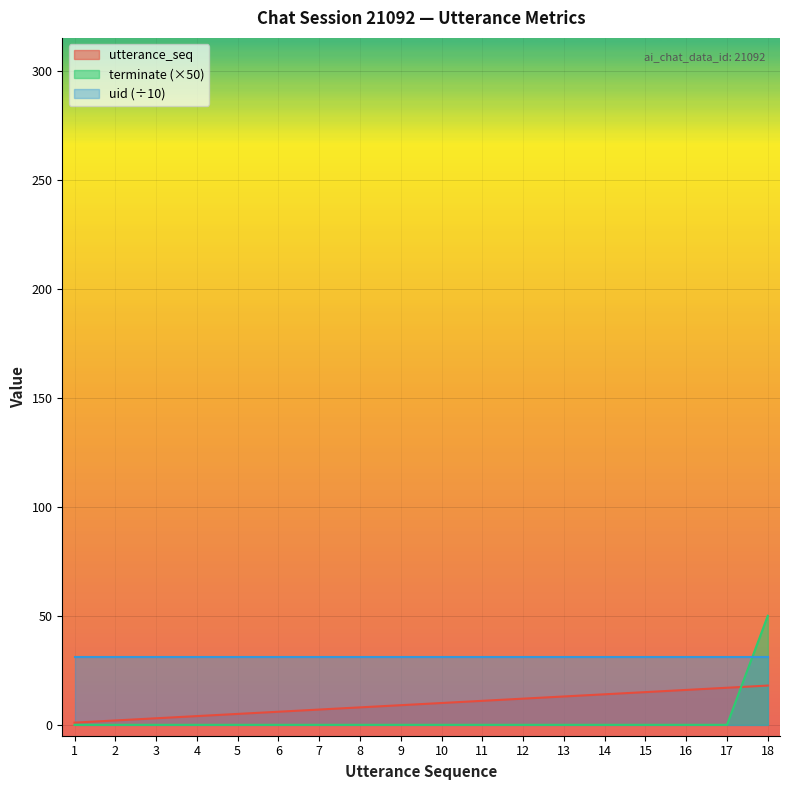

What is the greatest value displayed?

50